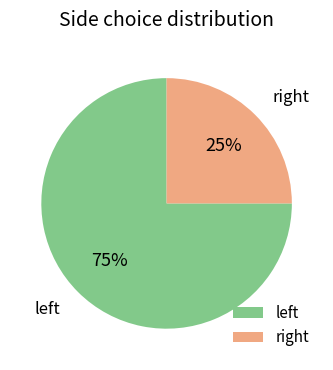

Count the number of slices in the pie.

2